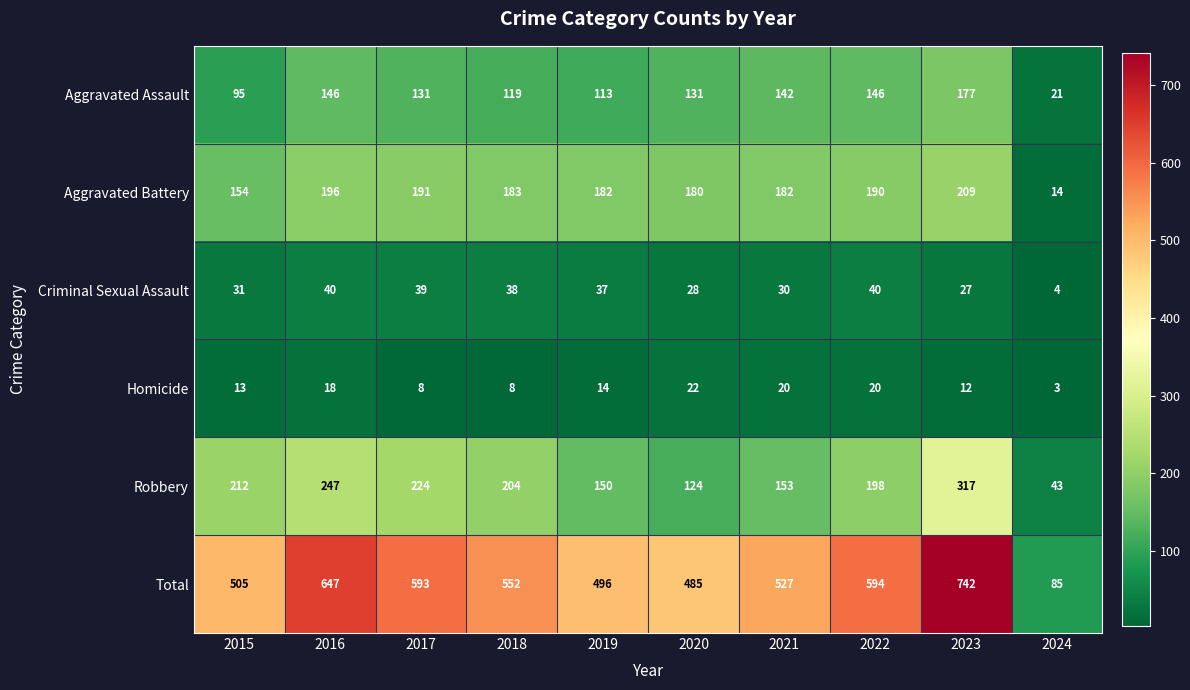

At which category is the sum across all series the highest?

2023